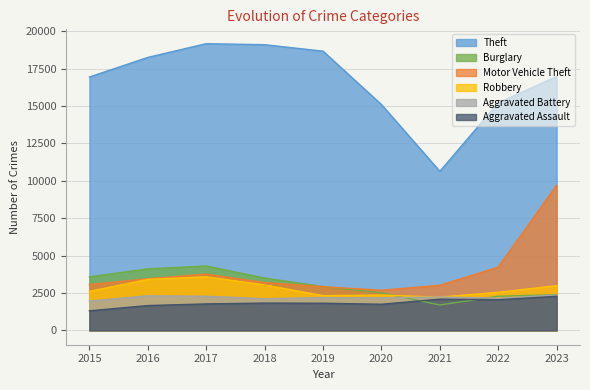

True or false: Motor Vehicle Theft and Theft intersect in this chart.

False